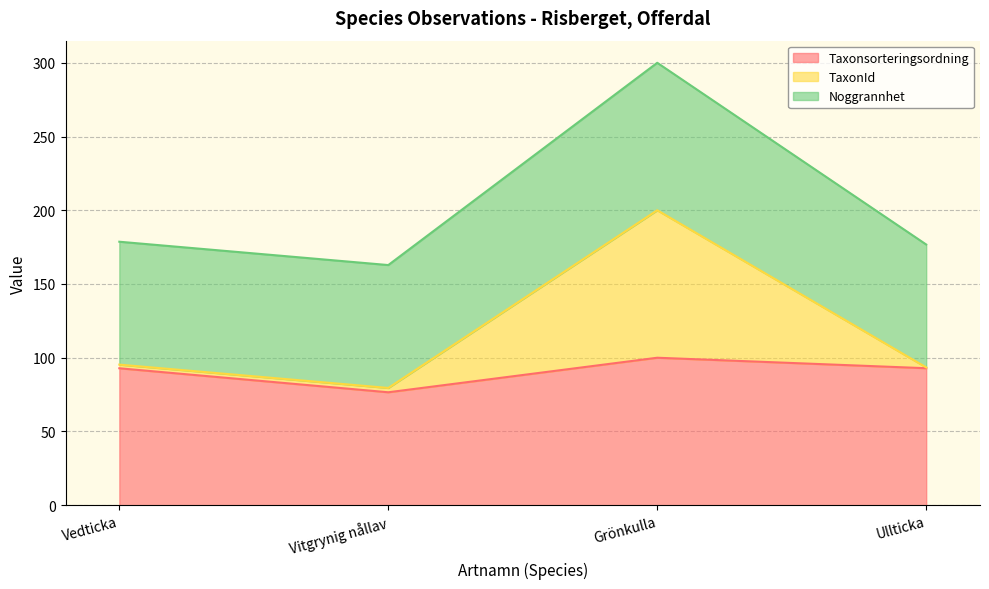

What is the difference between the highest and lowest values at Vitgrynig nållav?

86.3